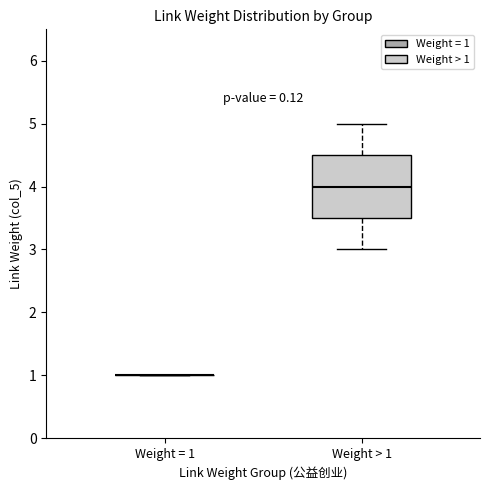

Reading left to right, transcribe this box plot: for each box, give where its median line is, the range the box spans, and where its two whiskers end, as read against the y-axis. The values are not printed on the chart, so give them approximately, as read against the axis.

Weight = 1: box collapsed to a line at 1.0, whiskers 1.0 to 1.0
Weight > 1: median 4.0, box 3.5 to 4.5, whiskers 3.0 to 5.0